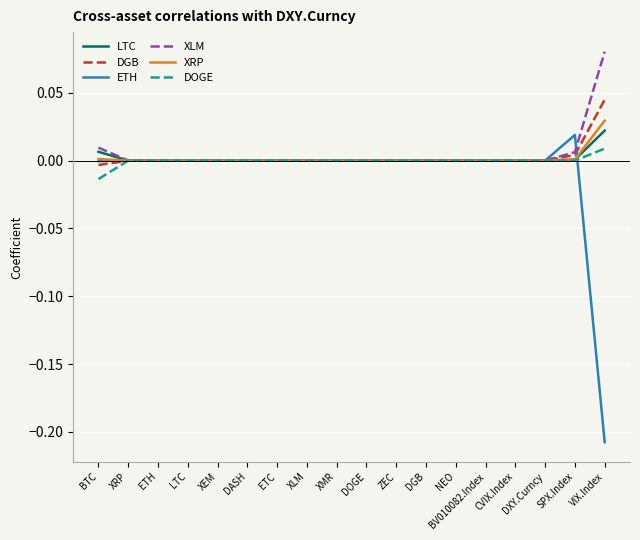

True or false: ETH has a value of 0.0 at NEO.

True